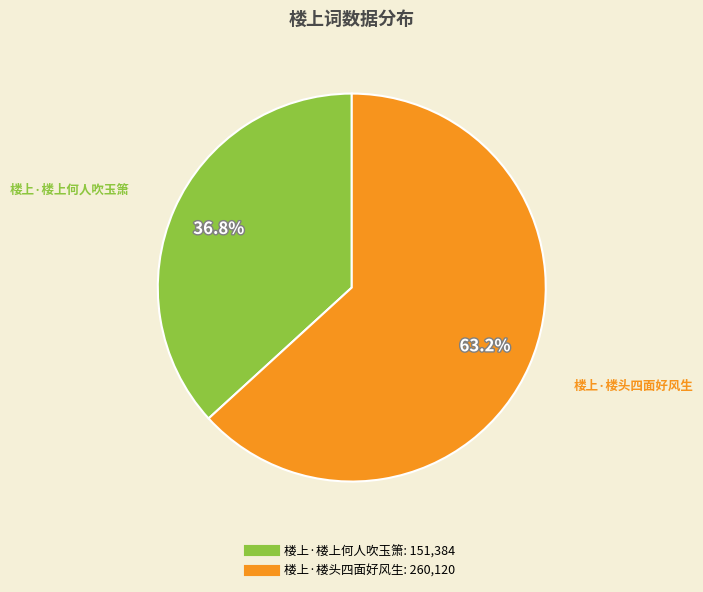

The 楼上·楼头四面好风生 slice represents 71% of the pie. True or false?

False